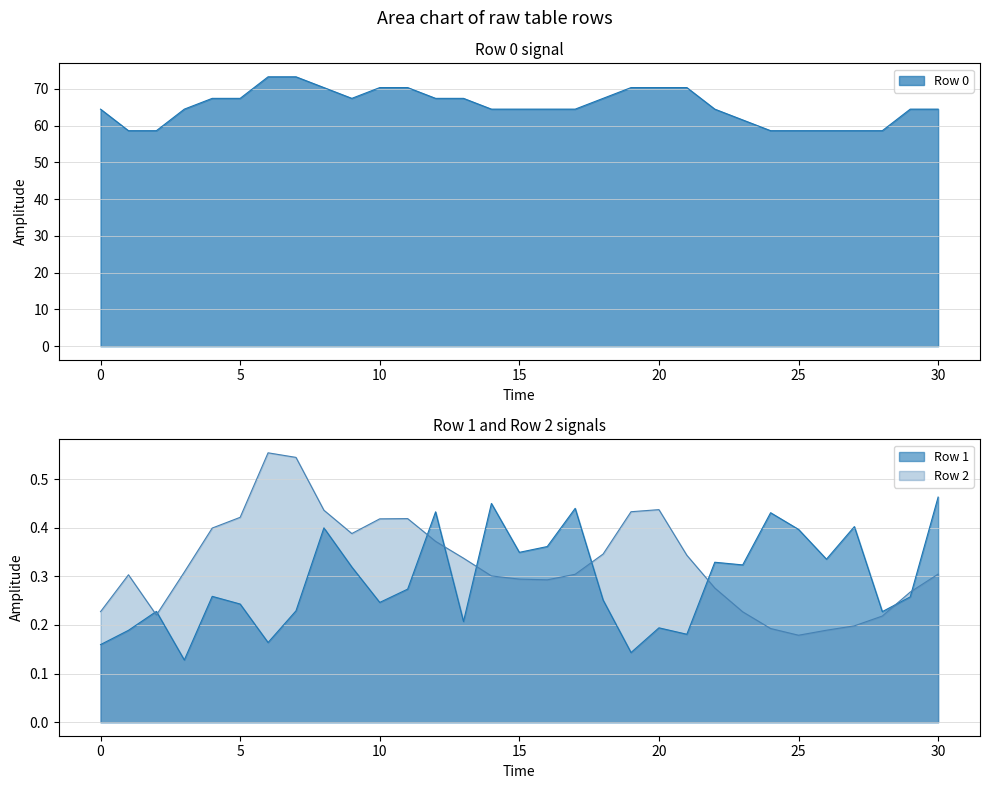

What is the total value across all series at 3?

64.9